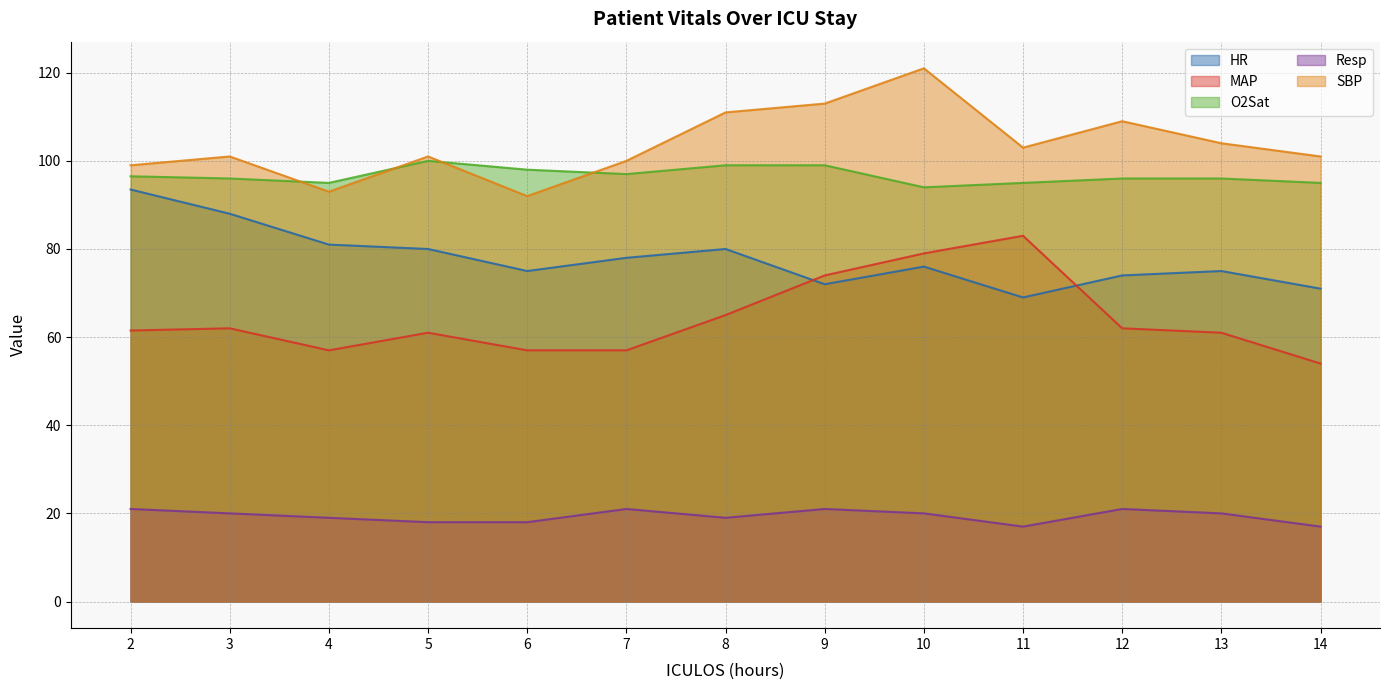

Where is the first local maximum for MAP?

3